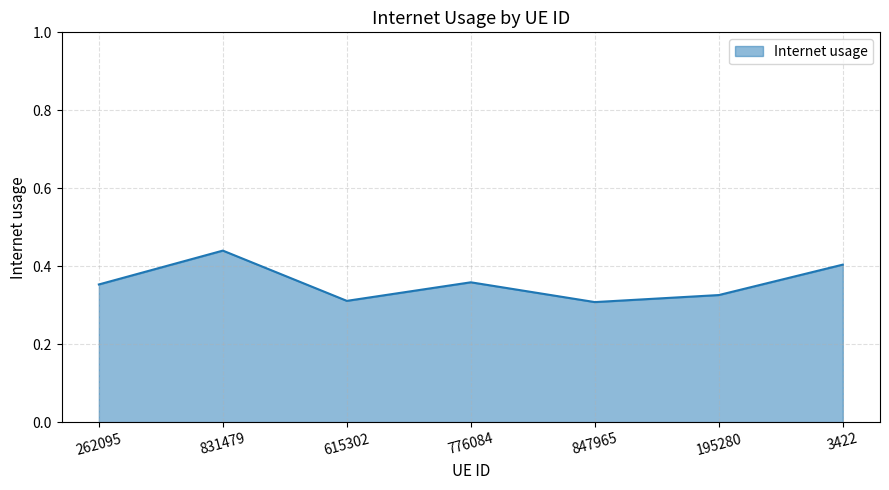

At which category does the data reach its first local peak?

831479